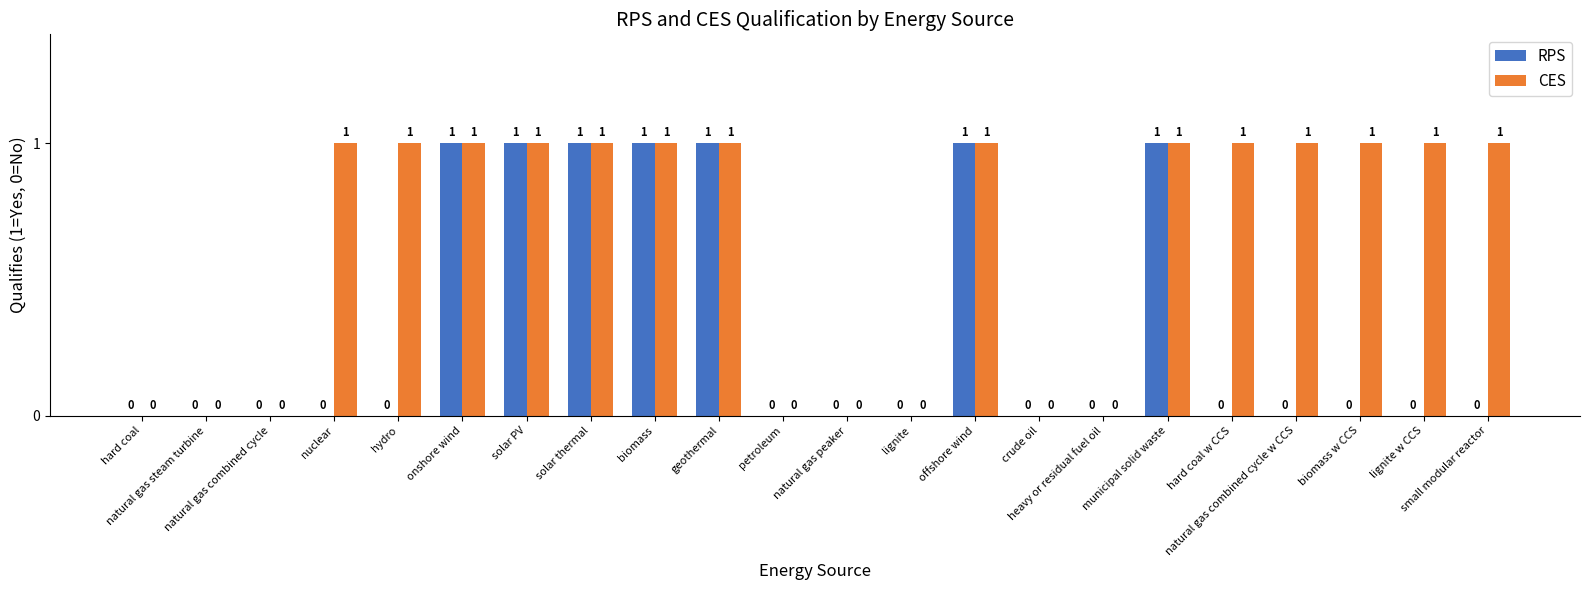

What is the greatest value displayed?

1